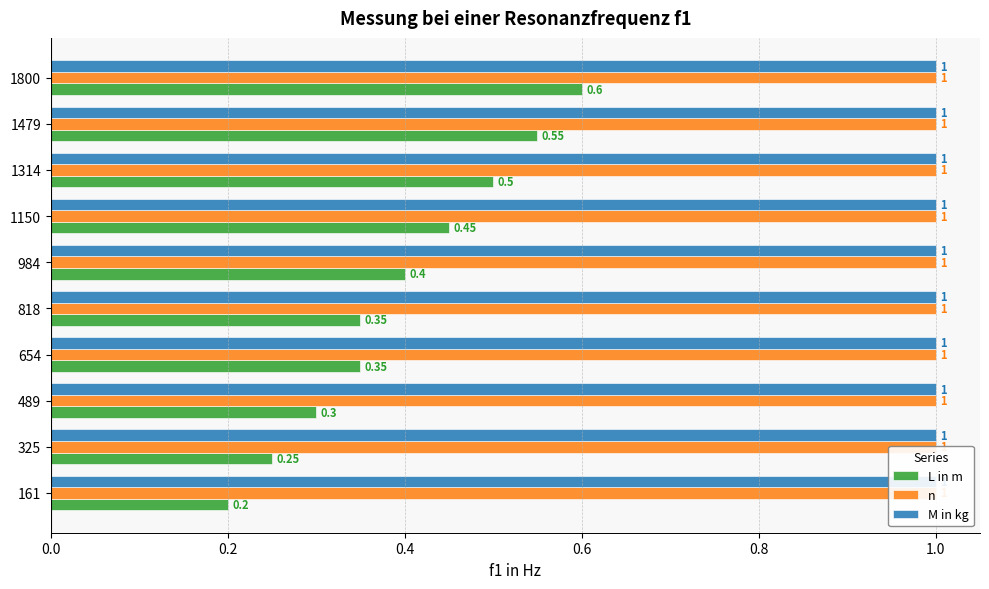

Which series has the largest total across all categories?

L in m